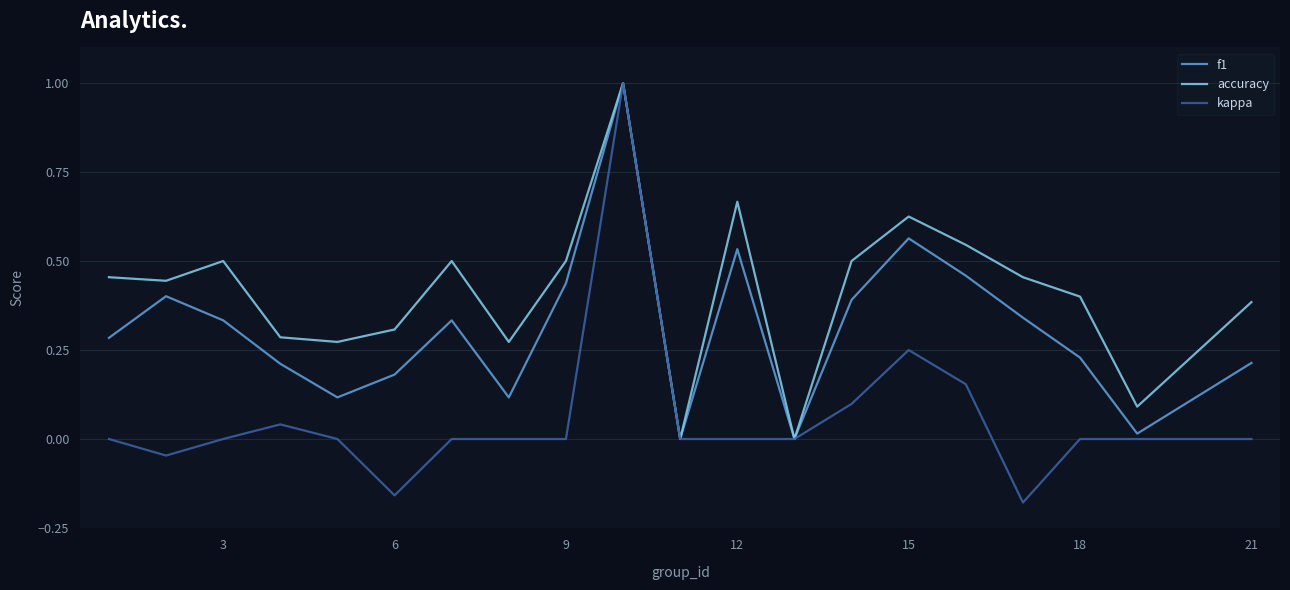

Which series has the largest range (max minus min)?

kappa